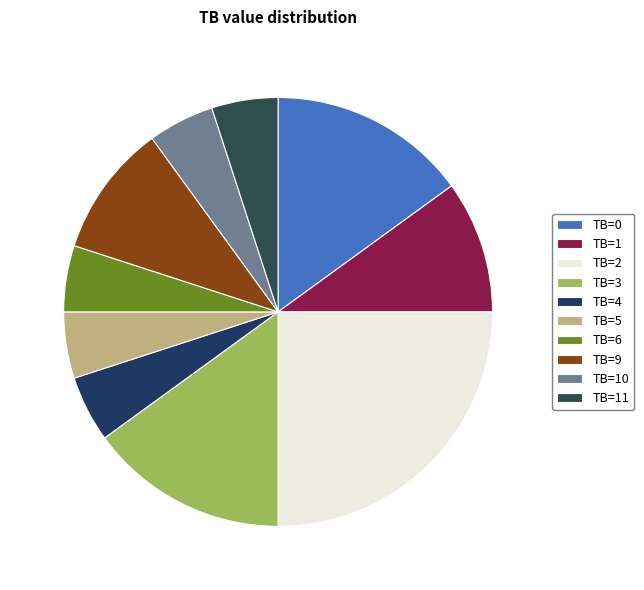

What percentage is the TB=2 slice, to the nearest percent?

25%